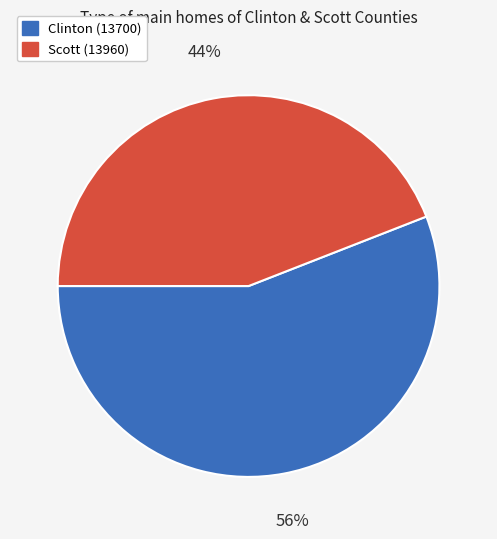

Between Scott (13960) and Clinton (13700), which is larger?

Clinton (13700)